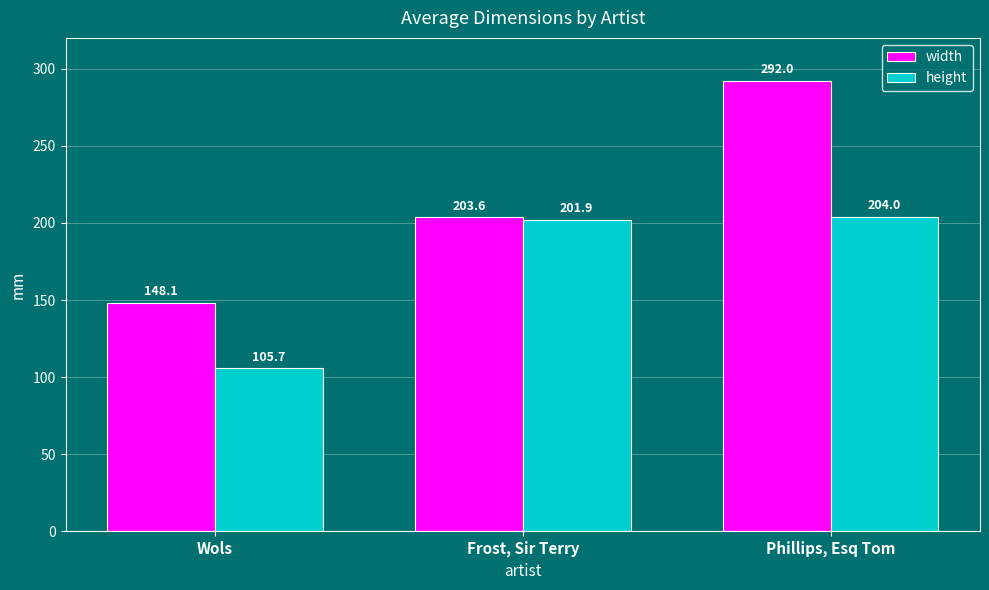

Rank the series by their maximum value, from highest to lowest.

width, height